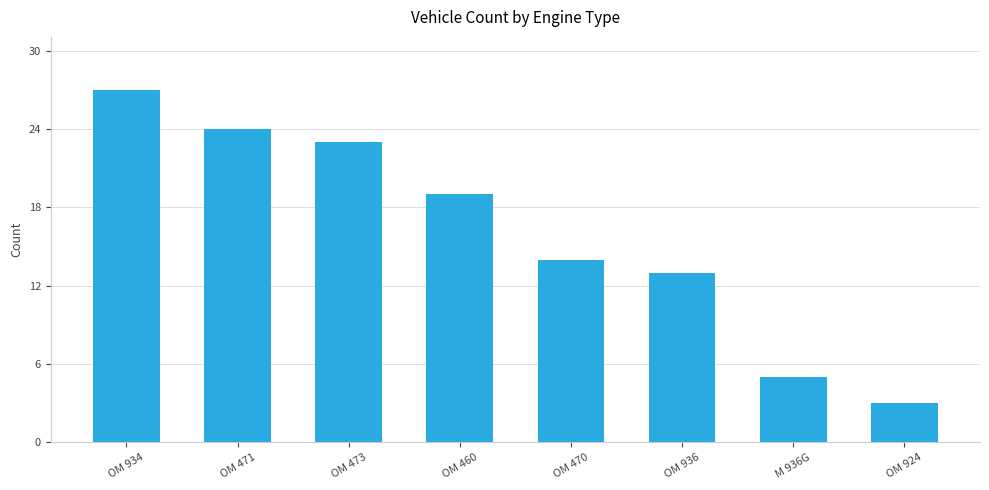

What is the value of the 1st bar from the left?

27